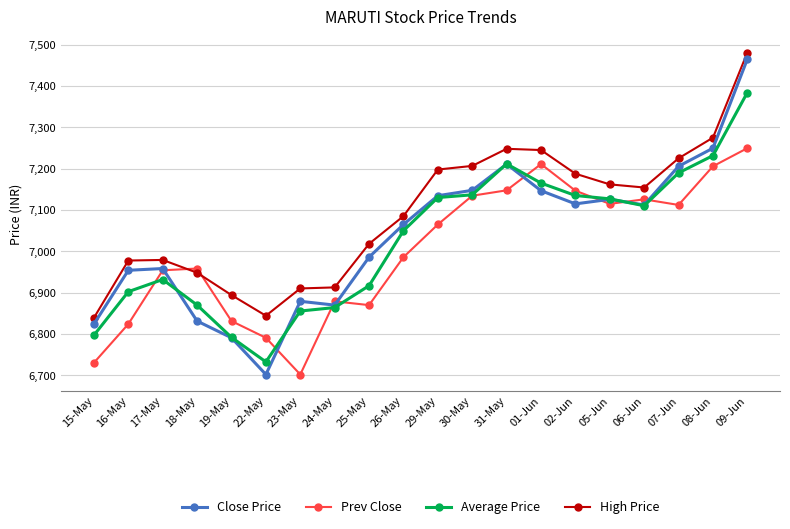

What is the label of the 8th point from the right?

31-May